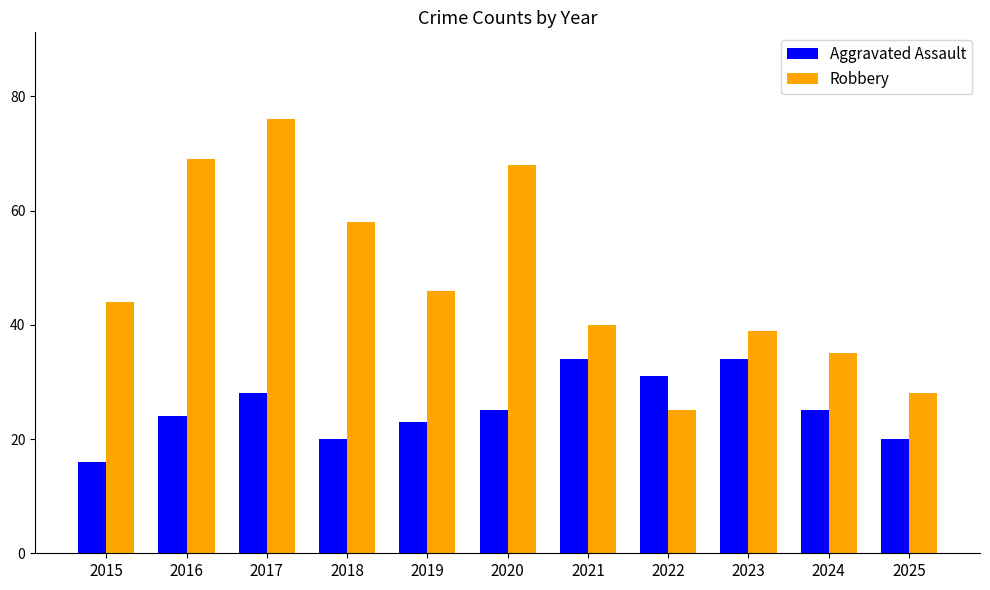

True or false: Robbery has a value of 76 at 2017.

True